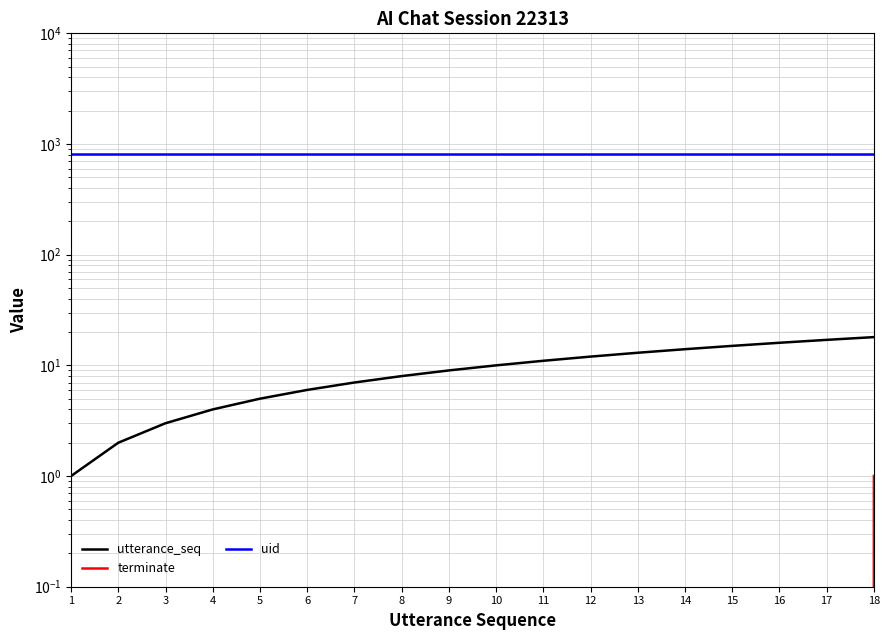

How many positive values does the terminate series have?

1